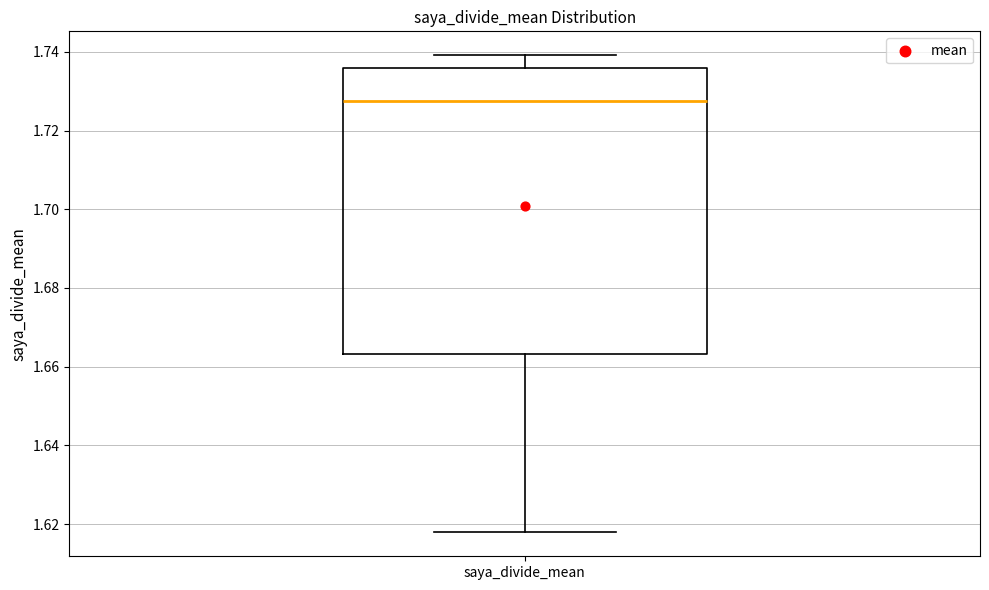

Transcribe this box plot: give where the median line is, the range the box spans, and where the two whiskers end, as read against the y-axis. The values are not printed on the chart, so give them approximately, as read against the axis.

median 1.728, box 1.664 to 1.736, whiskers 1.618 to 1.740